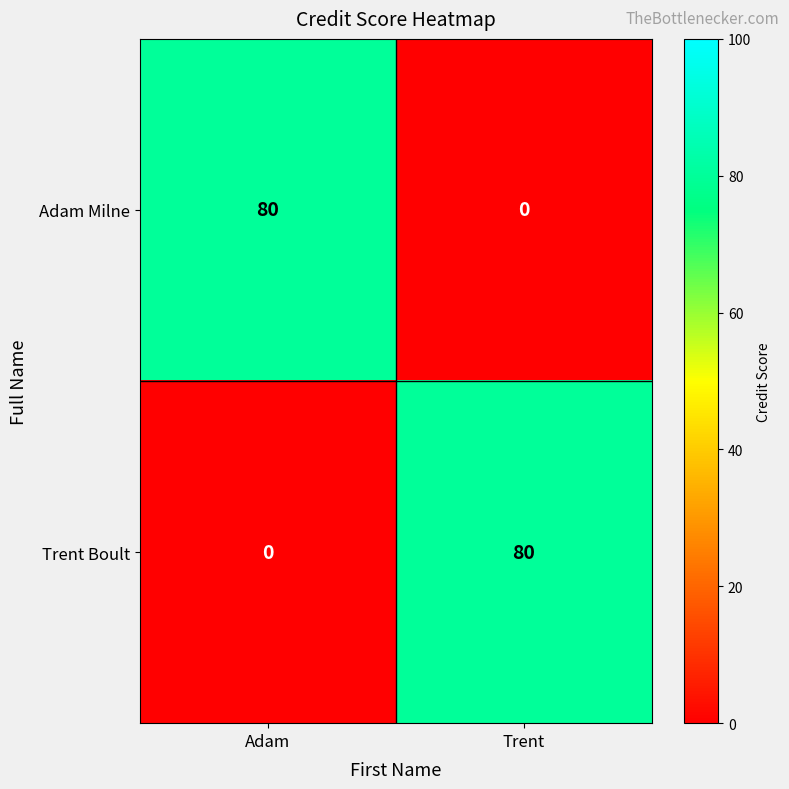

True or false: Adam Milne has a value of 27 at Adam.

False